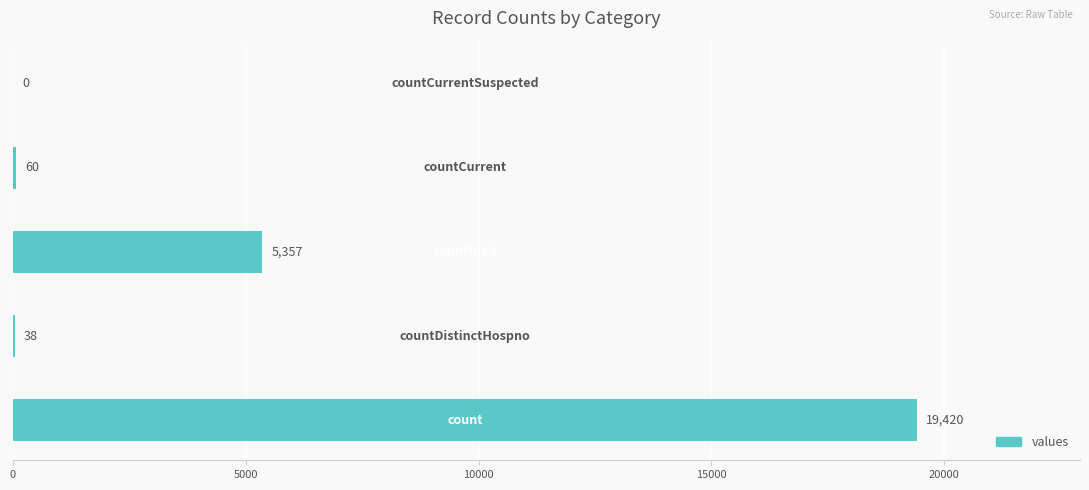

Are the bars horizontal?

Yes